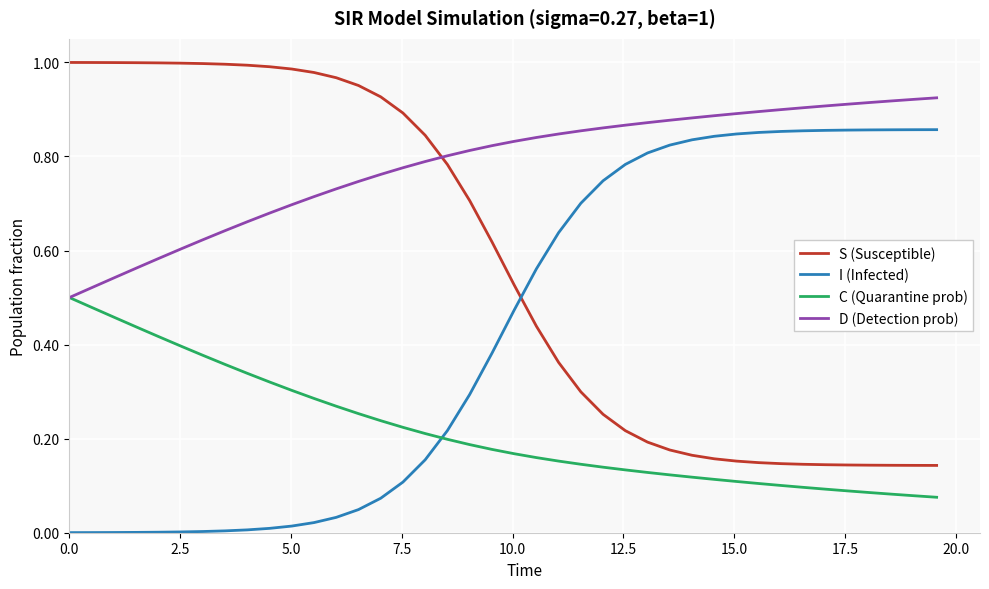

Which series has the largest total across all categories?

D (Detection prob)